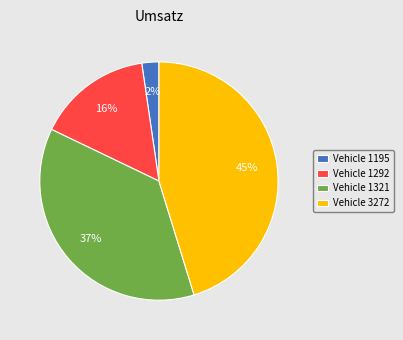

To the nearest percent, what is the difference between the largest and smallest slice percentages?

43%